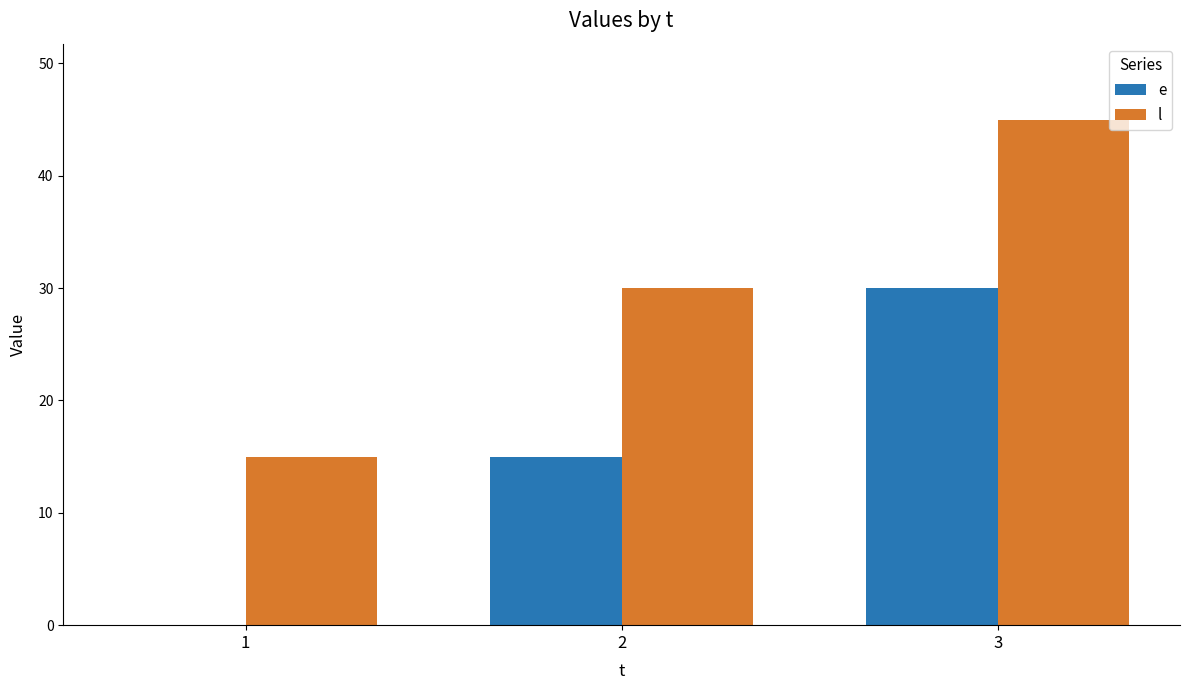

What is the sum of the e values at 3 and 1?

30